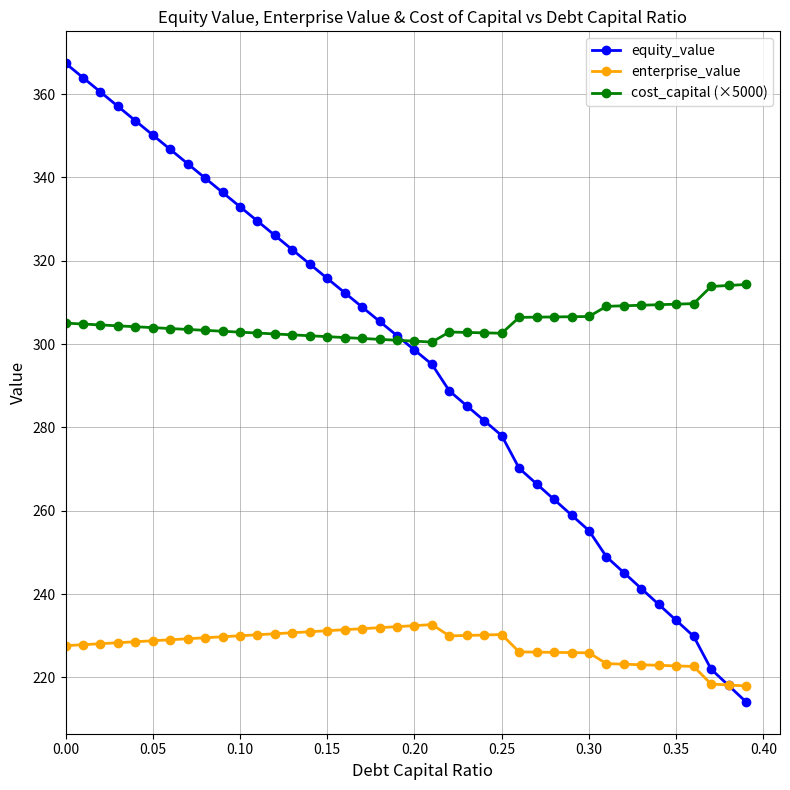

How many times do equity_value and cost_capital (×5000) cross each other?

1